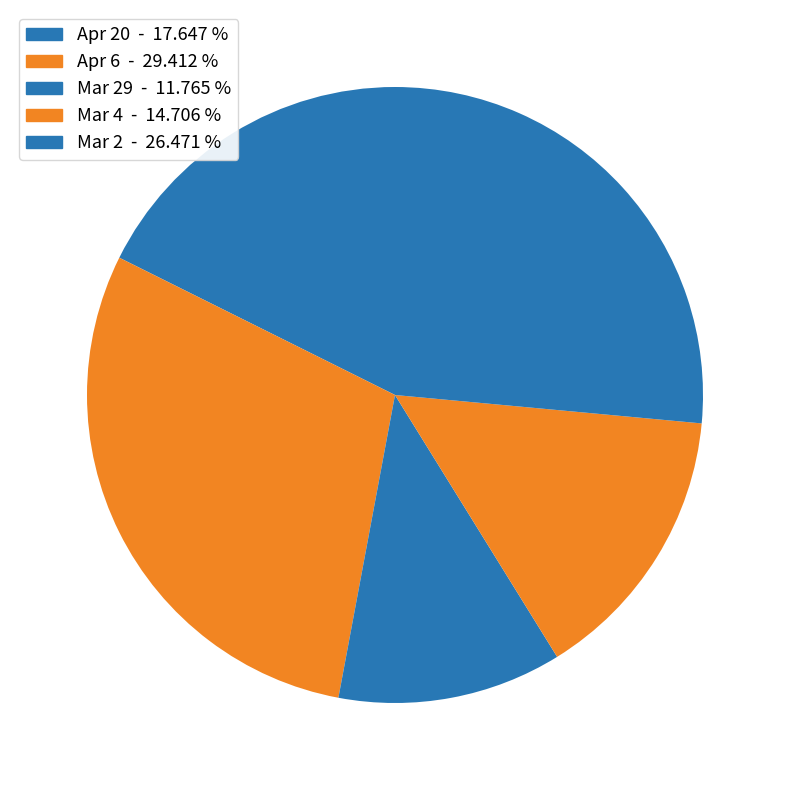

Count the number of slices in the pie.

5